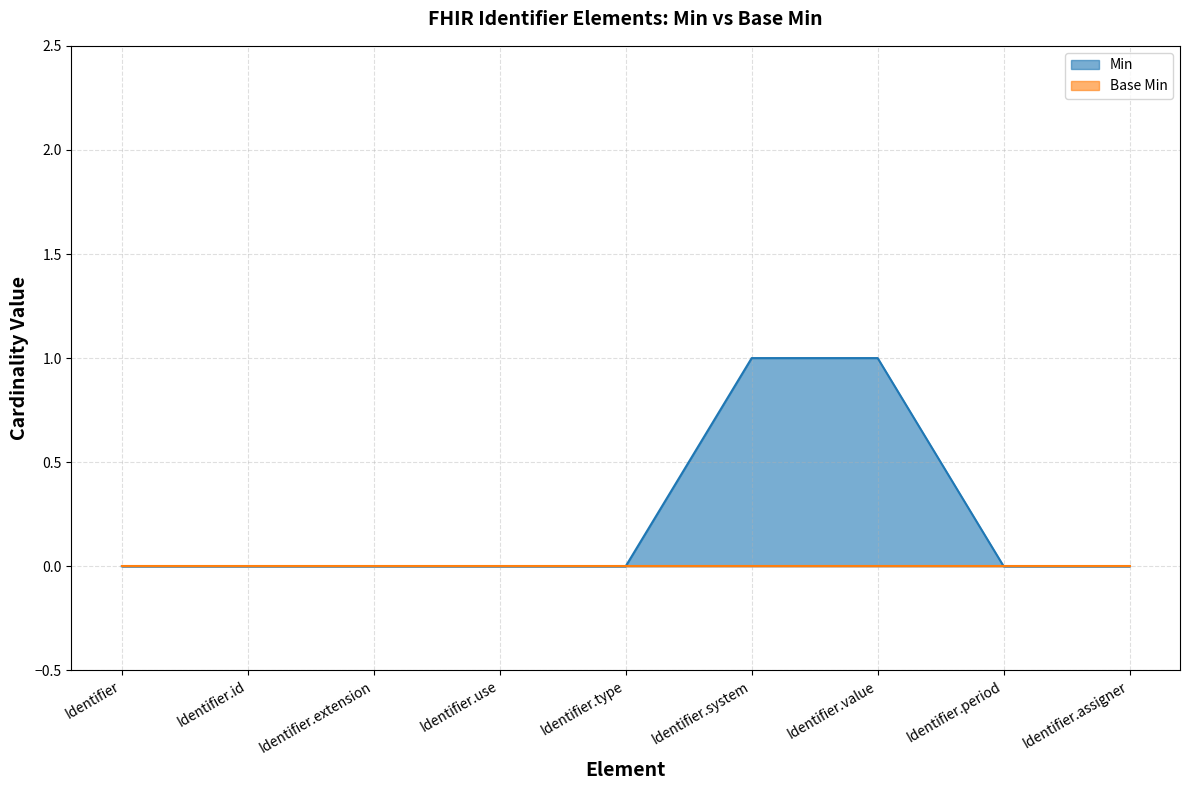

Which label corresponds to the largest value in the chart?

Identifier.system